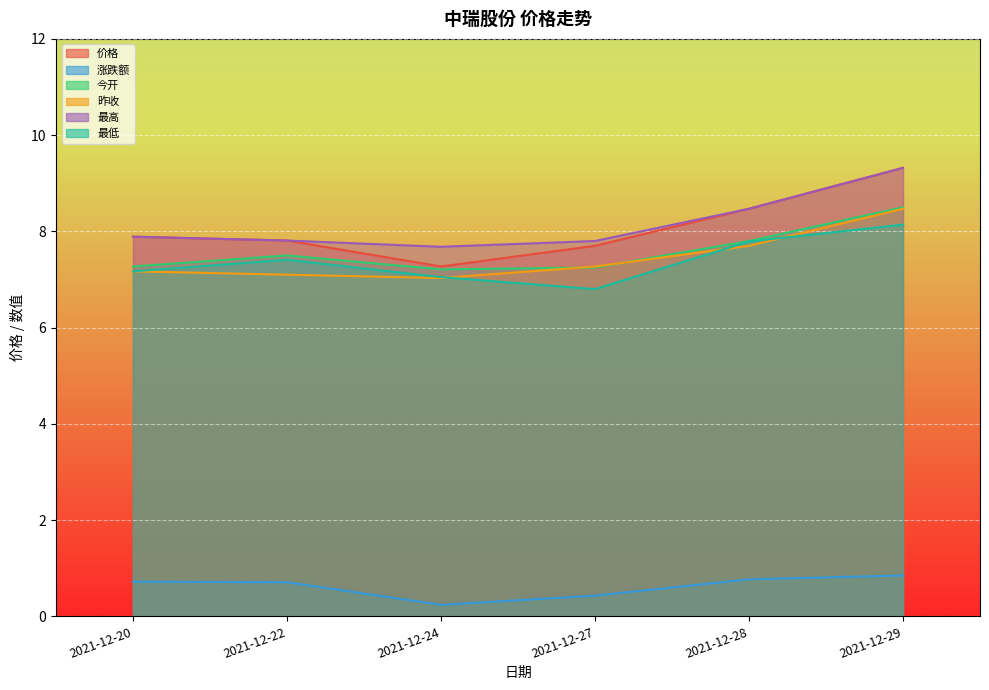

List the labels in order of 价格 value, largest first.

2021-12-29, 2021-12-28, 2021-12-20, 2021-12-22, 2021-12-27, 2021-12-24